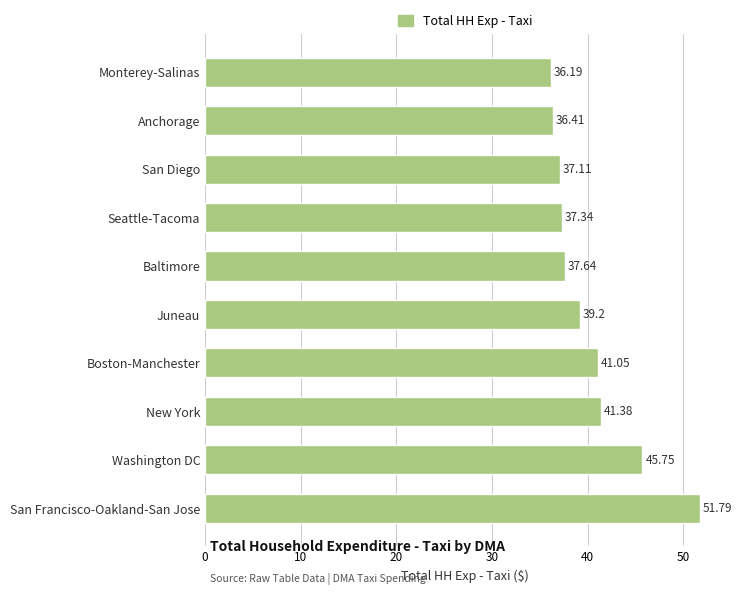

List the labels in order of value, smallest first.

Monterey-Salinas, Anchorage, San Diego, Seattle-Tacoma, Baltimore, Juneau, Boston-Manchester, New York, Washington DC, San Francisco-Oakland-San Jose